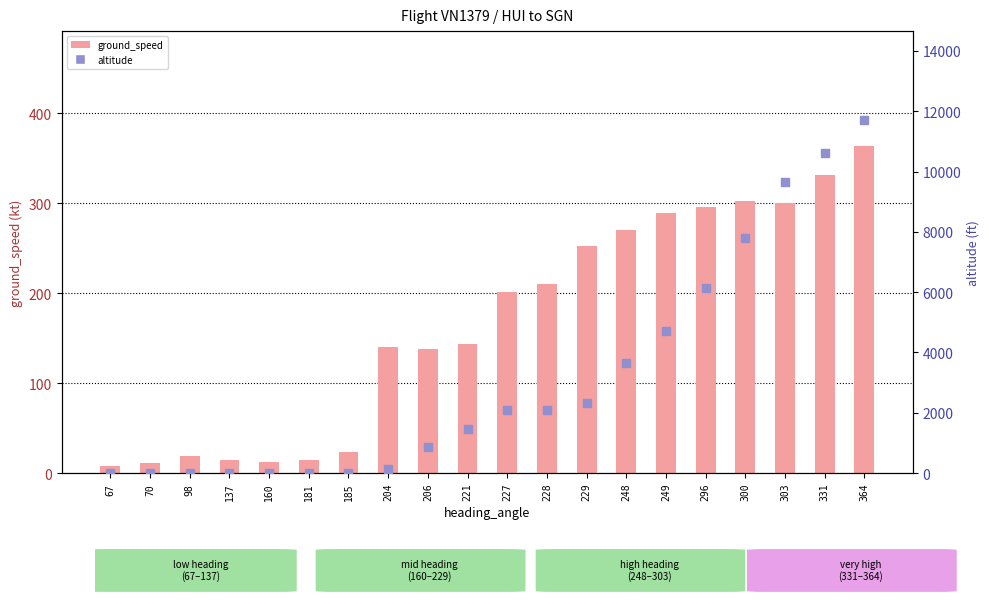

Is the value of altitude at 227 greater than the value of ground_speed at 303?

Yes